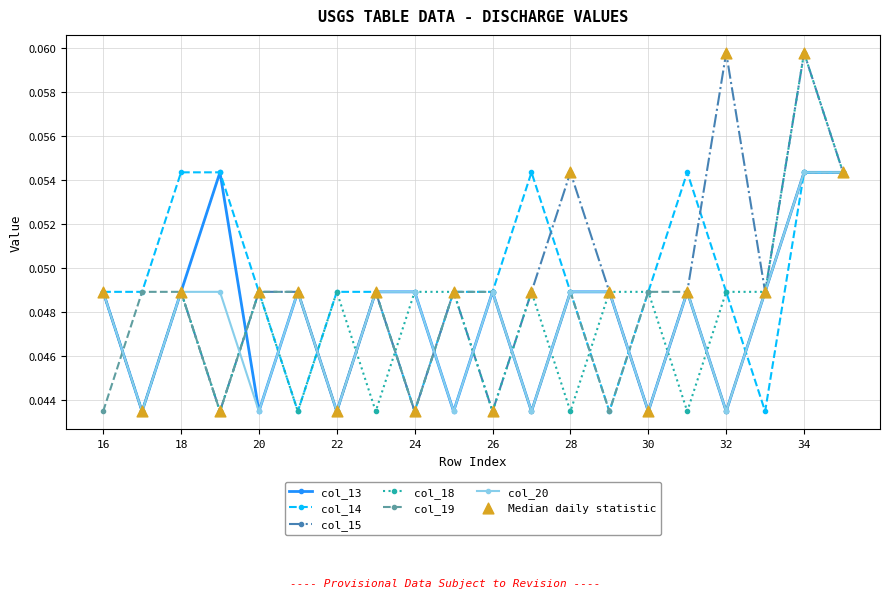

At how many categories does at least one series exceed 0?

20